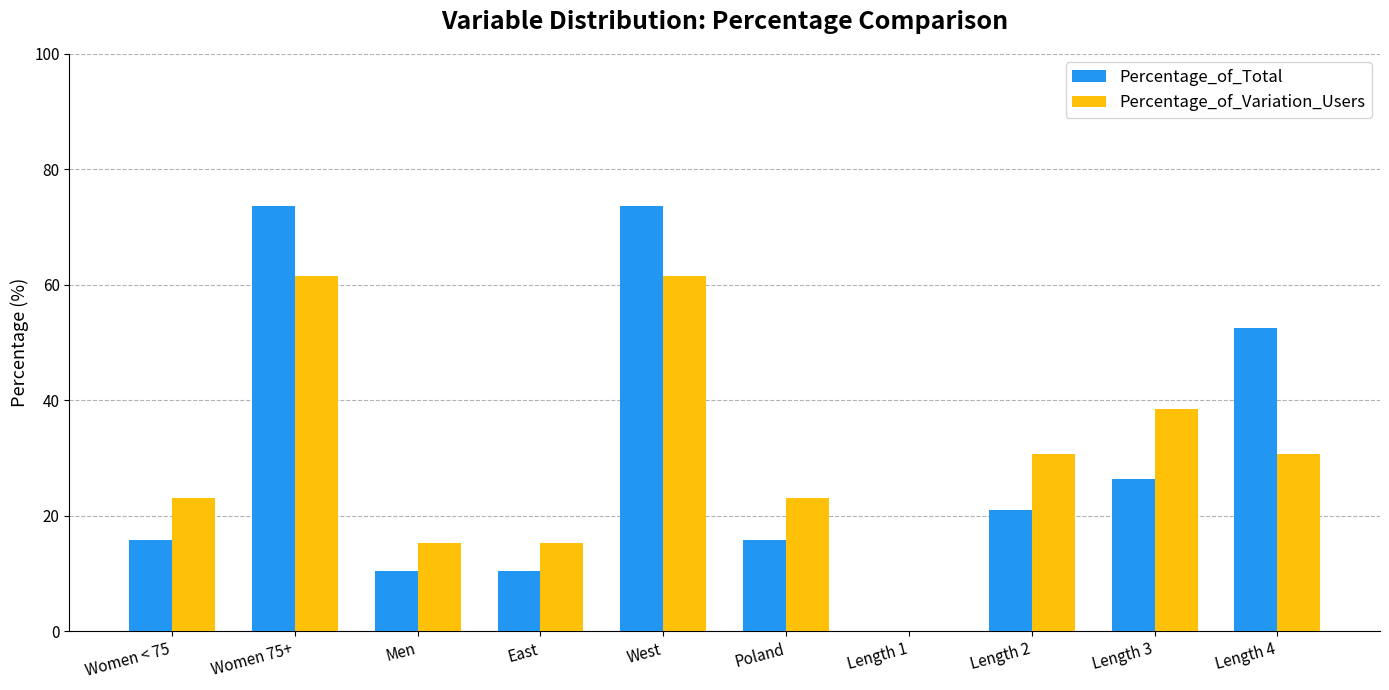

Are the bars horizontal?

No